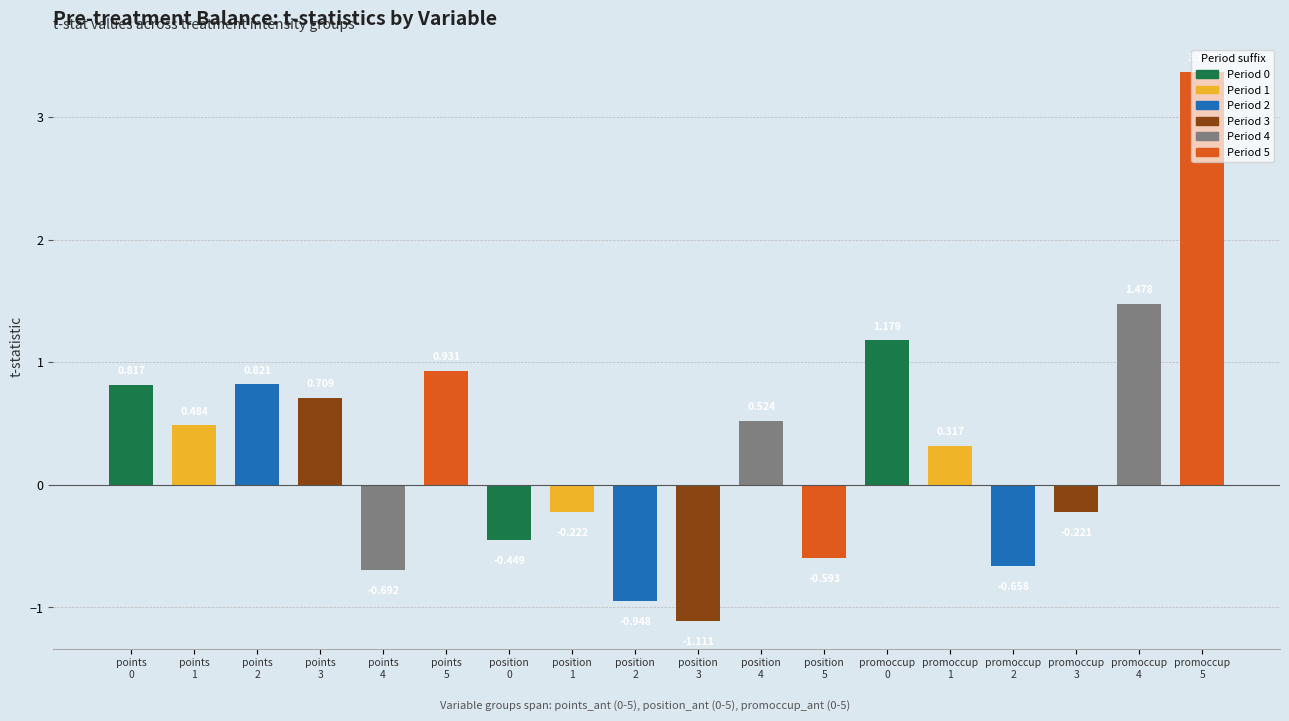

What is the difference between the t-stat values at points_ant and 17?

2.6